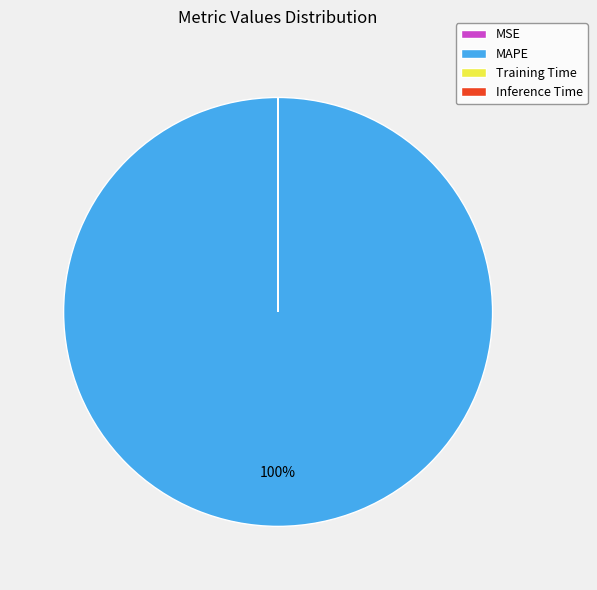

Is there any slice that represents more than half of the pie?

Yes